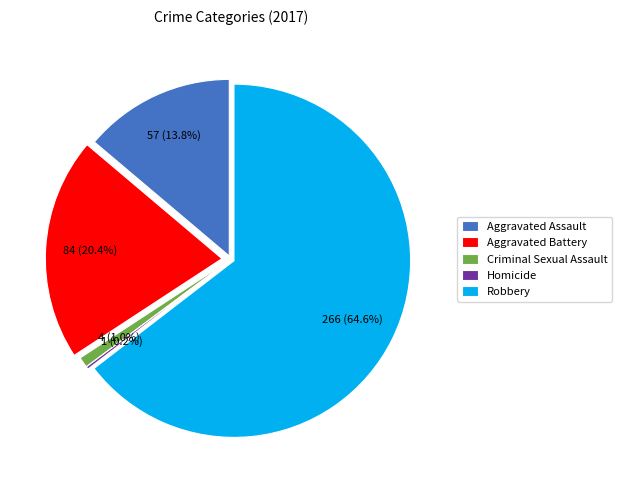

To the nearest percent, what is the average slice percentage?

20%